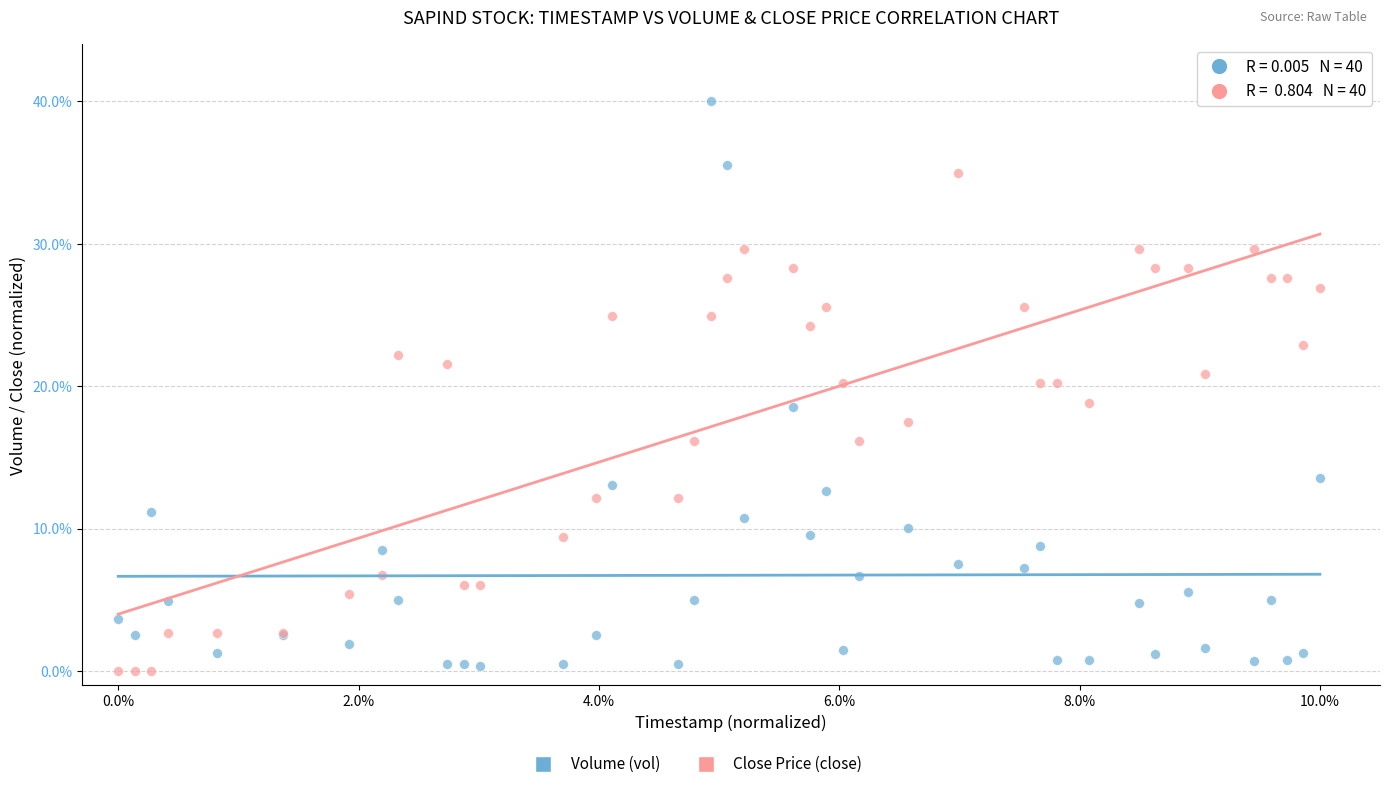

Which series contains the highest Y value?

Volume (vol)